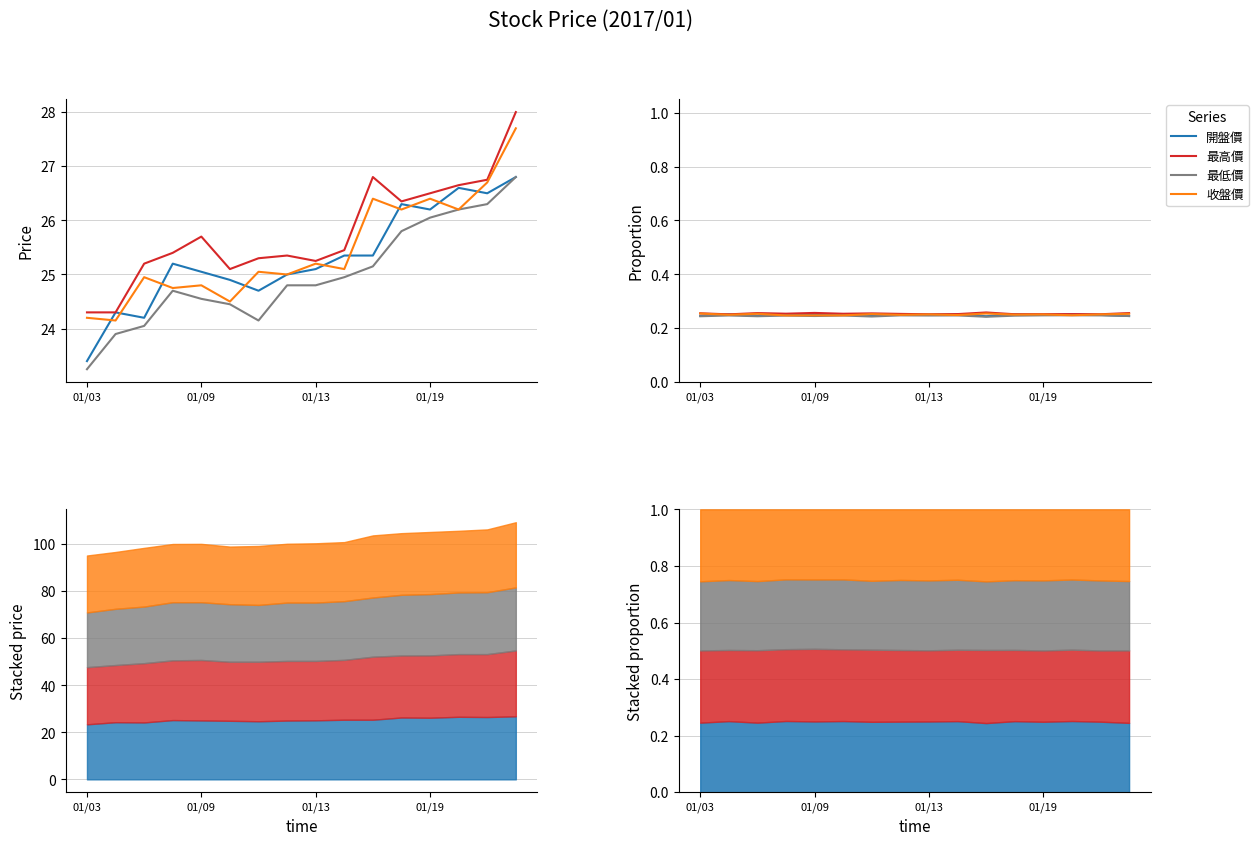

What is the label of the 1st point from the left?

01/03